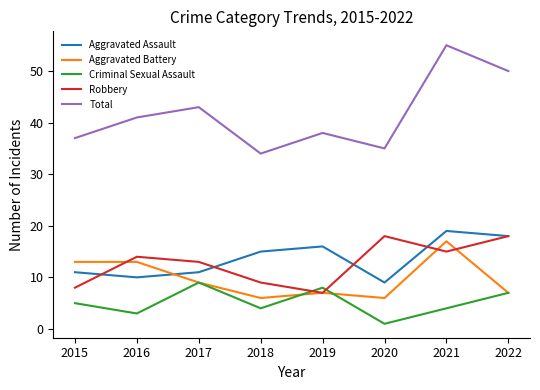

Which series has the largest range (max minus min)?

Total